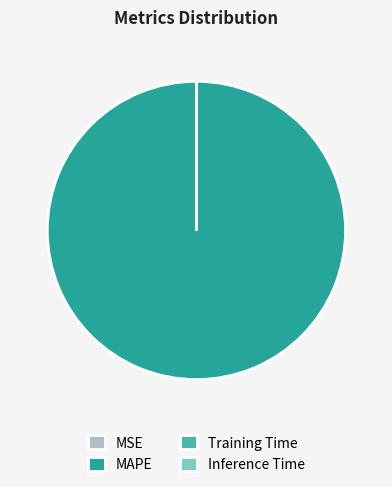

Which category has the biggest portion of the pie?

MAPE